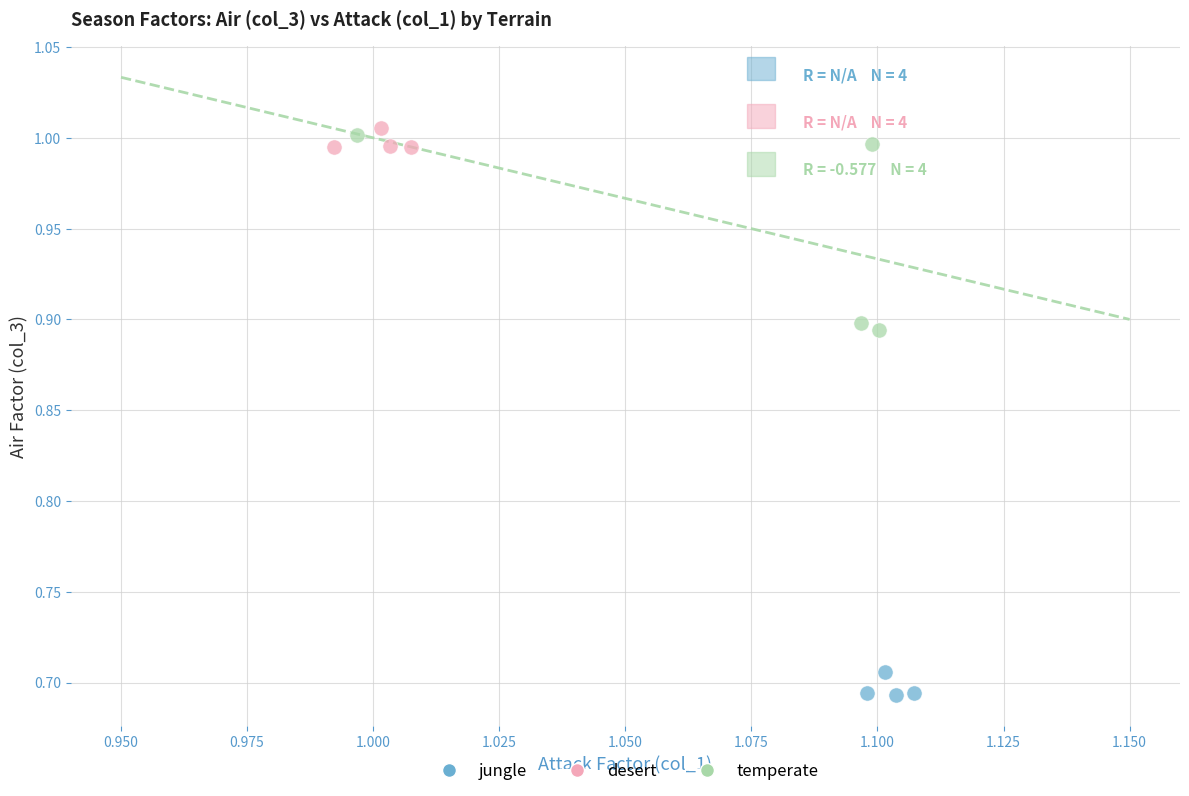

Which series reaches the minimum Y coordinate?

jungle